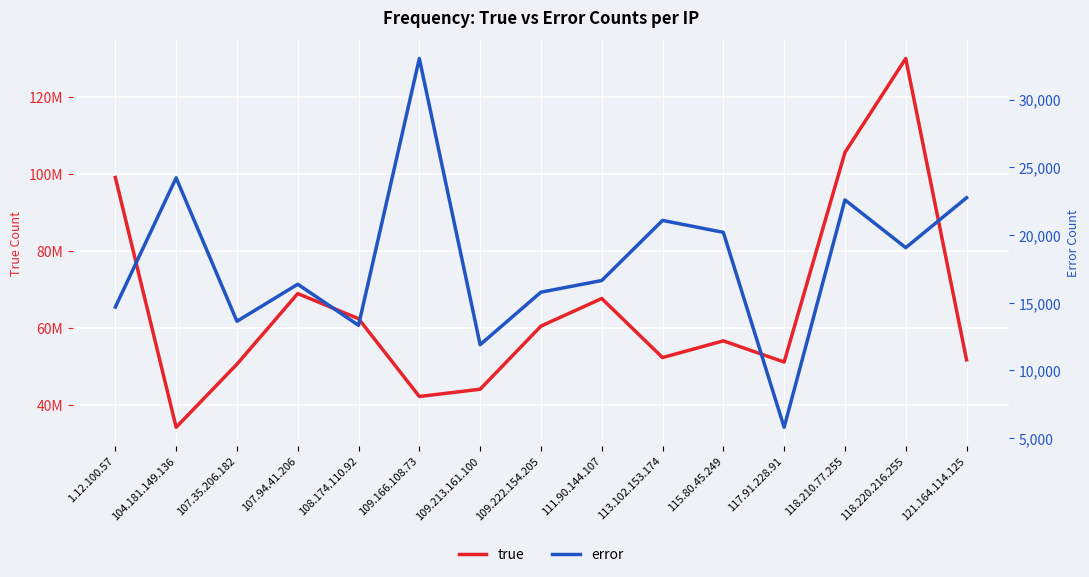

True or false: error and true cross at least once.

False